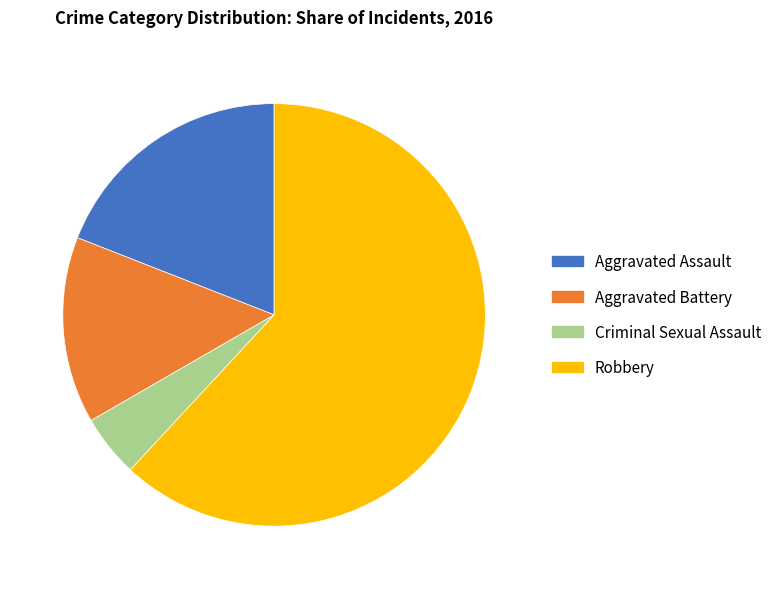

Do Criminal Sexual Assault and Robbery together represent more than half of the pie?

Yes